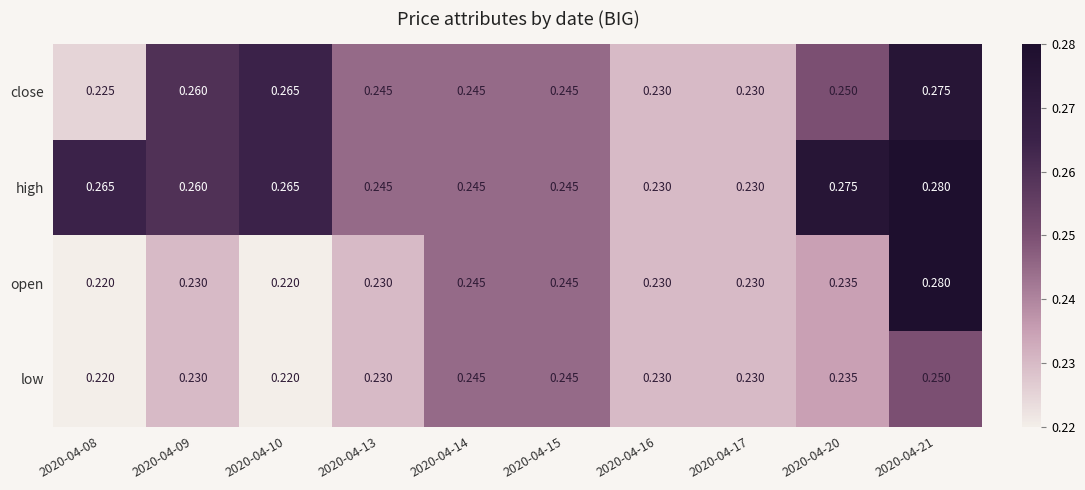

Which series has the largest total across all categories?

high